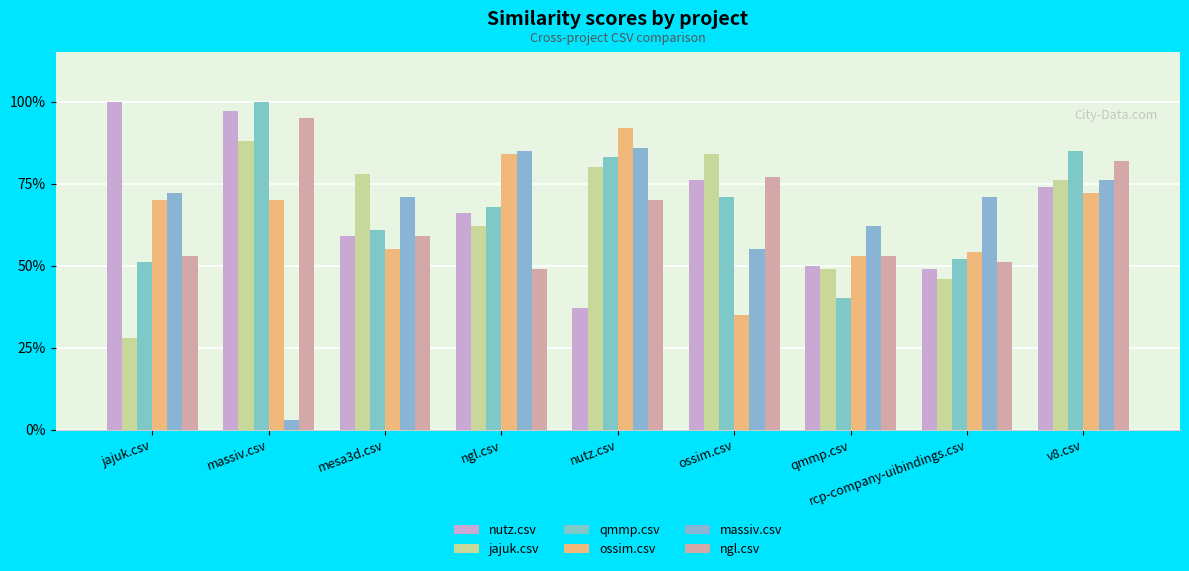

What value does the massiv.csv series have at rcp-company-uibindings.csv?

0.7